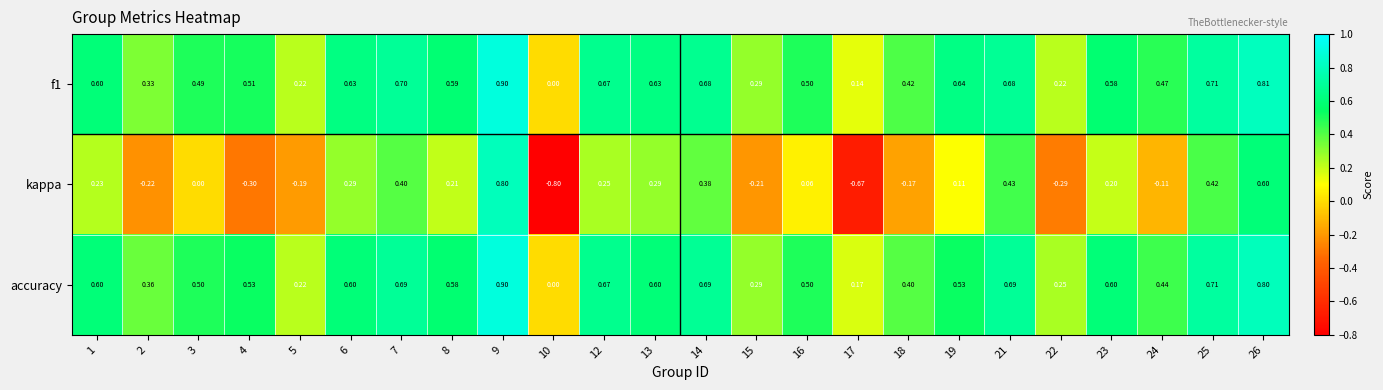

Between 8 and 17, which series saw the biggest shift?

kappa